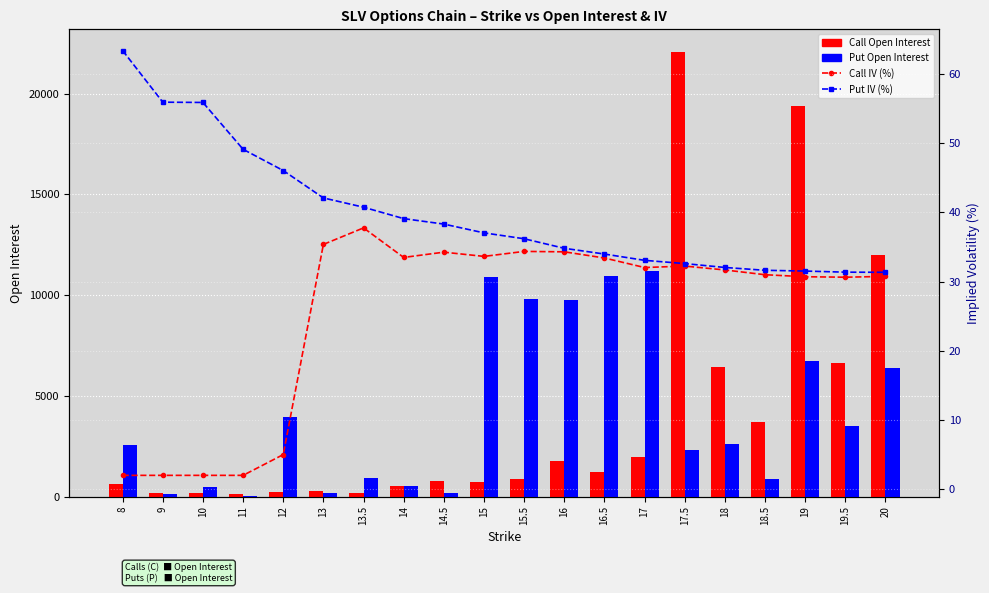

Which series changed the most between 16 and 20?

Call Open Interest